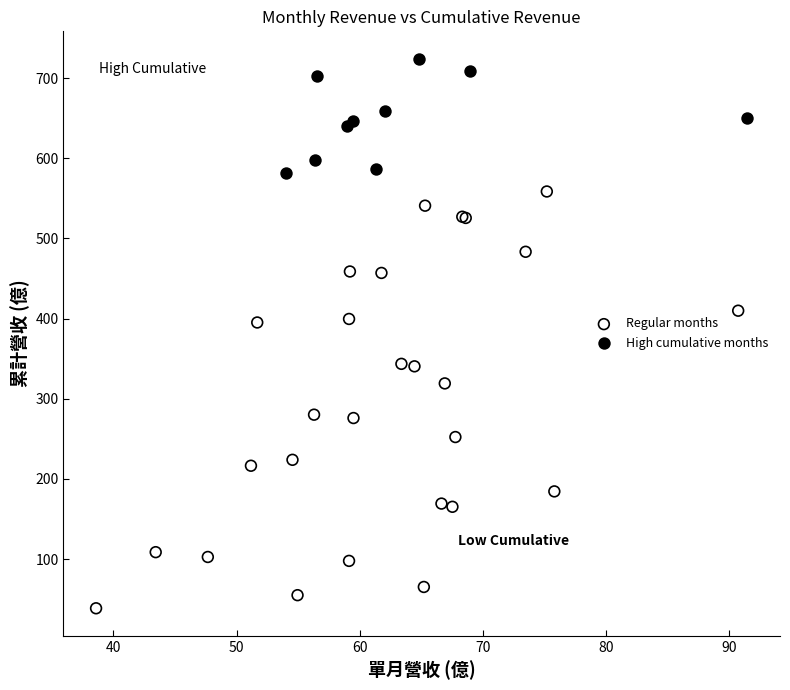

Which series reaches the maximum Y coordinate?

High cumulative months